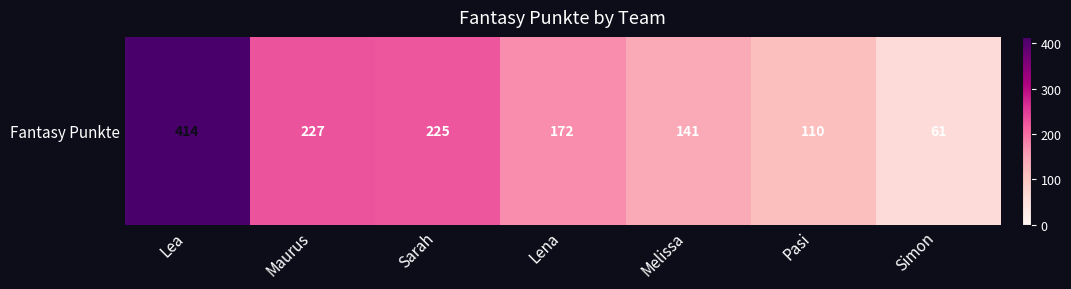

The value at Lena is 251. True or false?

False